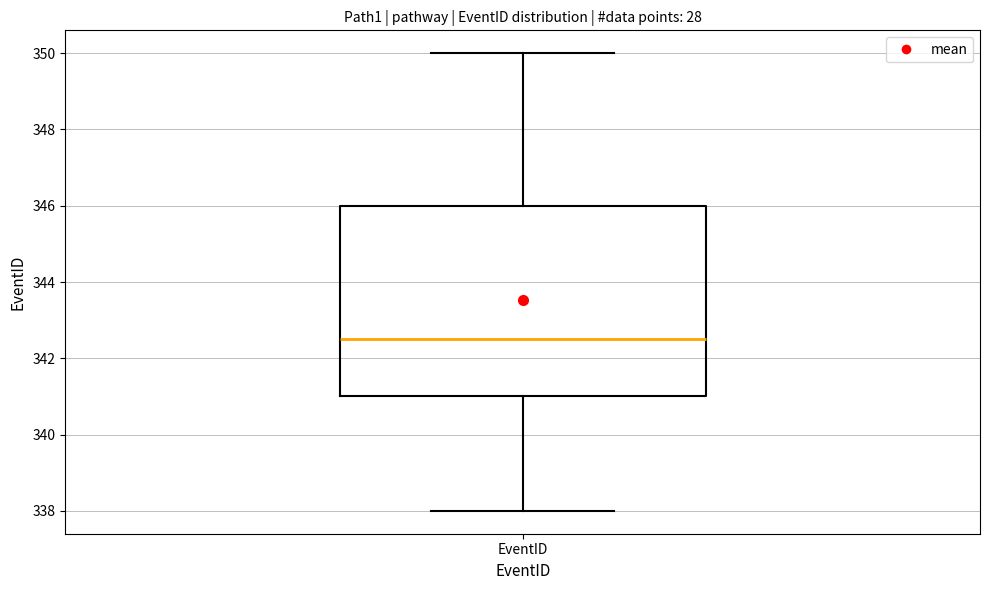

Transcribe this box plot: give where the median line is, the range the box spans, and where the two whiskers end, as read against the y-axis. The values are not printed on the chart, so give them approximately, as read against the axis.

median 342.6, box 341.0 to 346.0, whiskers 338.0 to 350.0